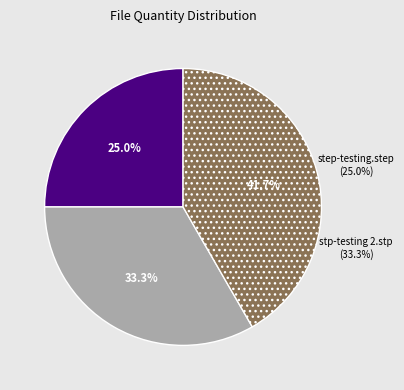

True or false: stp-testing 2.stp accounts for 28% of the total.

False